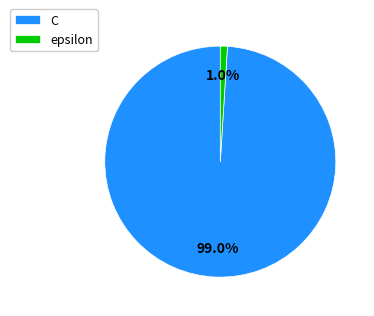

How many segments does this pie chart have?

2